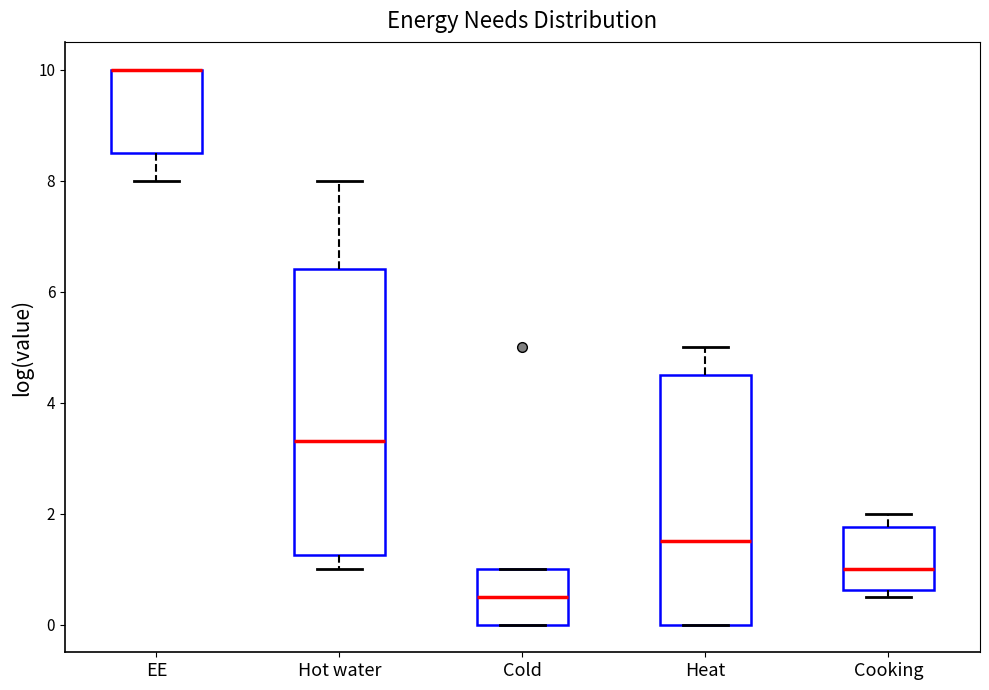

Reading left to right, read every box against the y-axis: the position of its median line, the range the box covers, and the ends of its whiskers. The values are not printed on the chart, so give them approximately, as read against the axis.

EE: median 10.0 (drawn on the box's upper edge), box 8.6 to 10.0, whiskers 8.0 to 10.0
Hot water: median 3.2, box 1.2 to 6.4, whiskers 1.0 to 8.0
Cold: median 0.6, box 0.0 to 1.0, whiskers 0.0 to 1.0
Heat: median 1.6, box 0.0 to 4.6, whiskers 0.0 to 5.0
Cooking: median 1.0, box 0.6 to 1.8, whiskers 0.6 (just below the box's lower edge) to 2.0